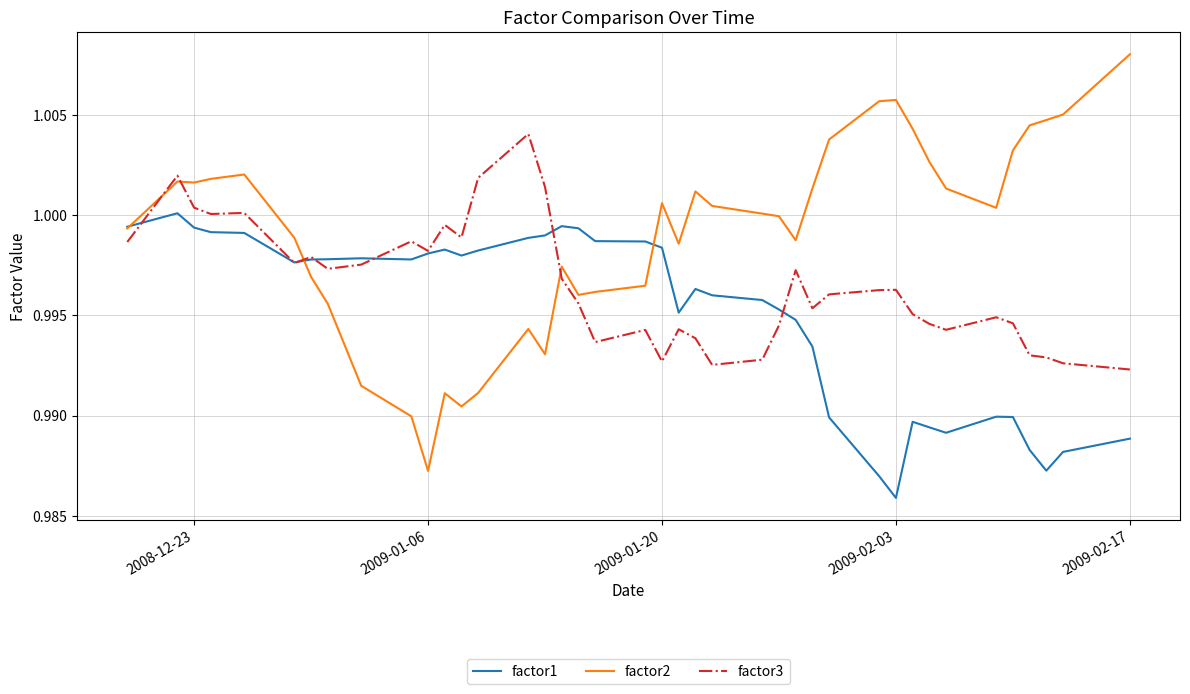

Which series has the widest spread of values?

factor2